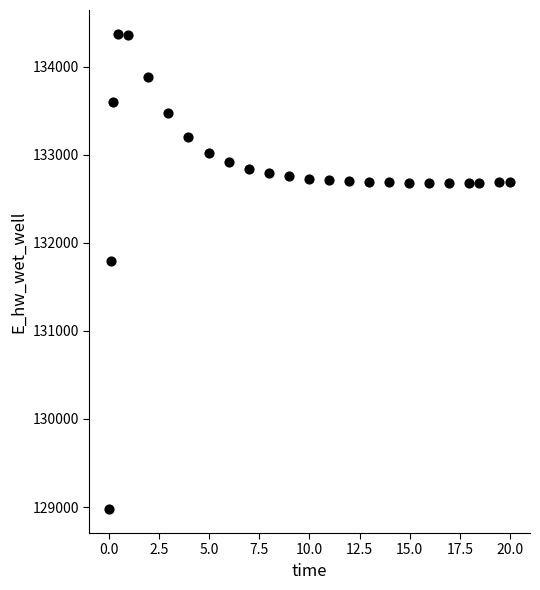

What Y value in the scatter plot is closest to 131674?

131791.0